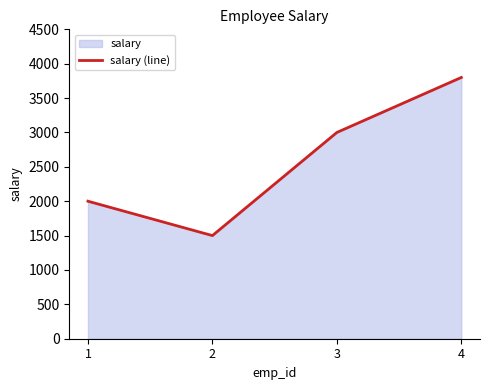

At which label is the value closest to 2650?

3